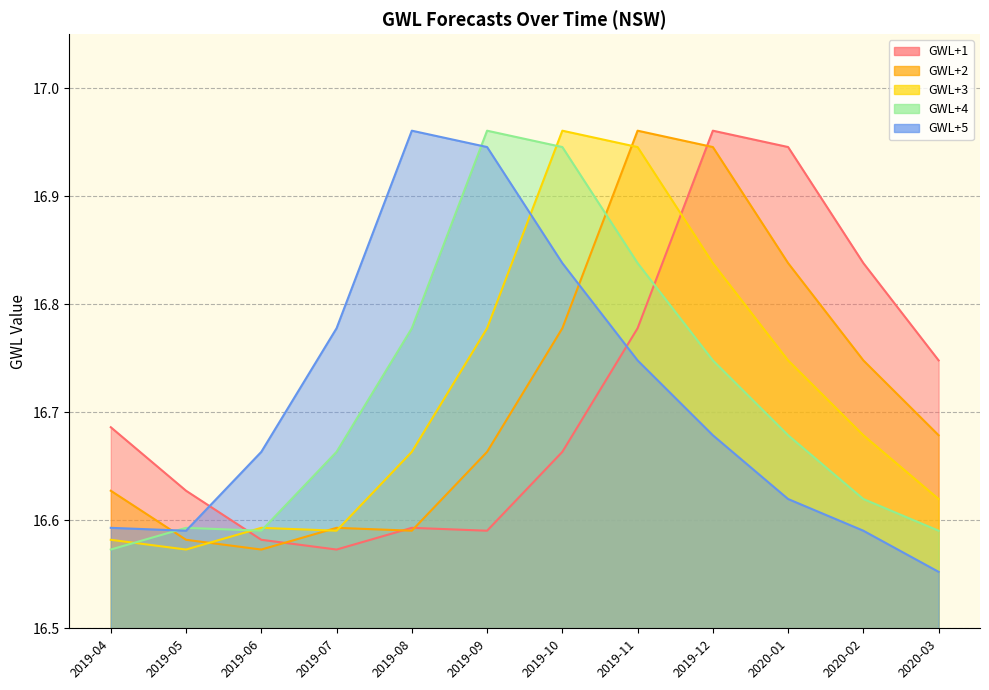

How many lines are shown in the chart?

5